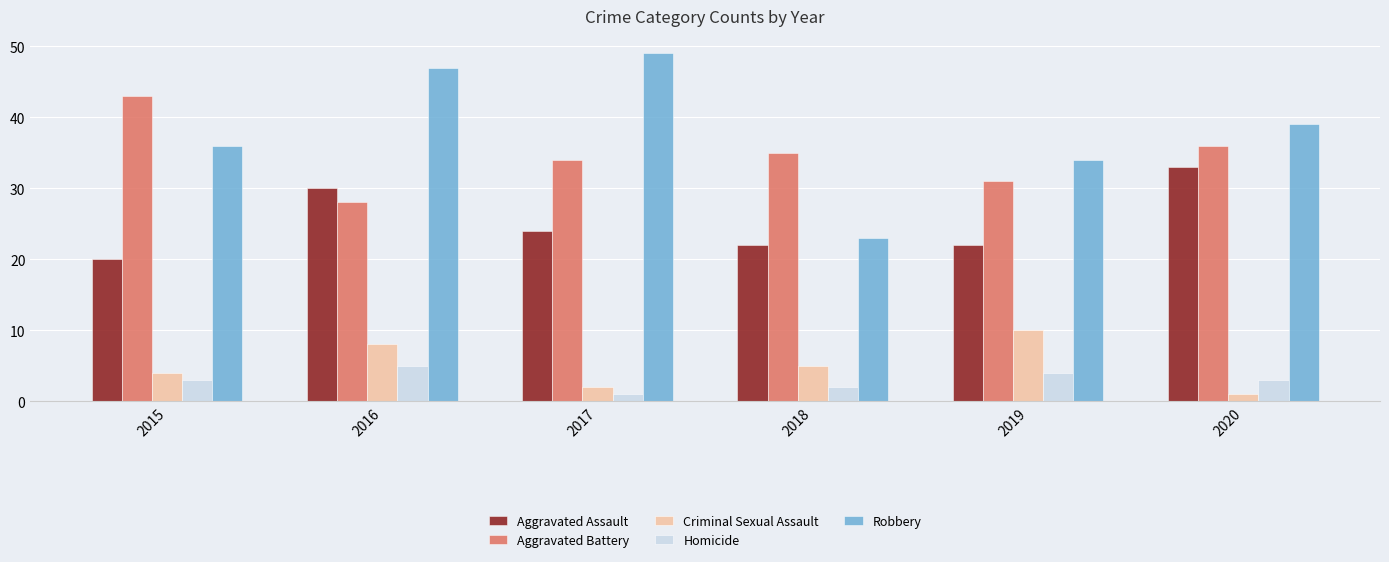

At how many categories does at least one series exceed 46?

2